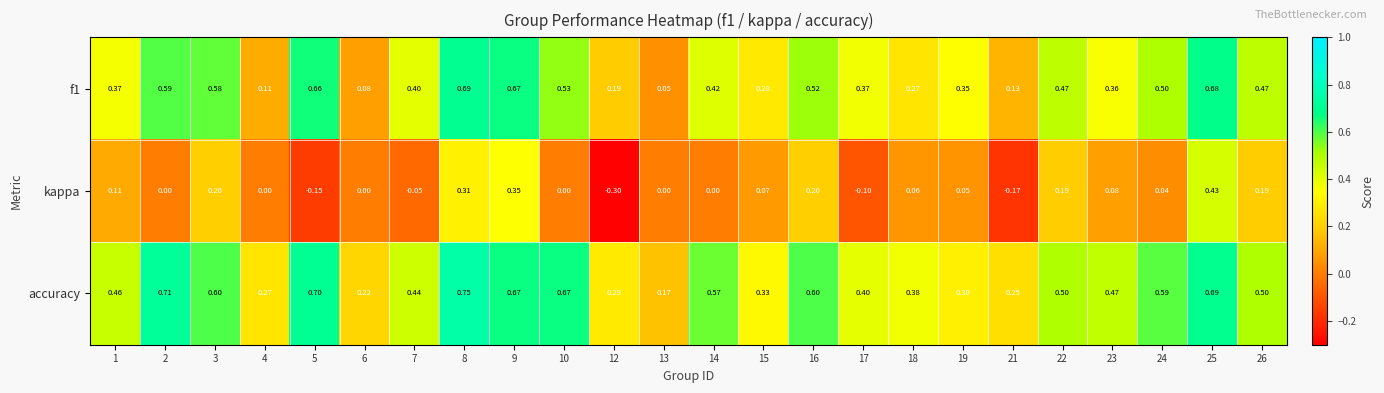

Which series has the widest spread of values?

kappa